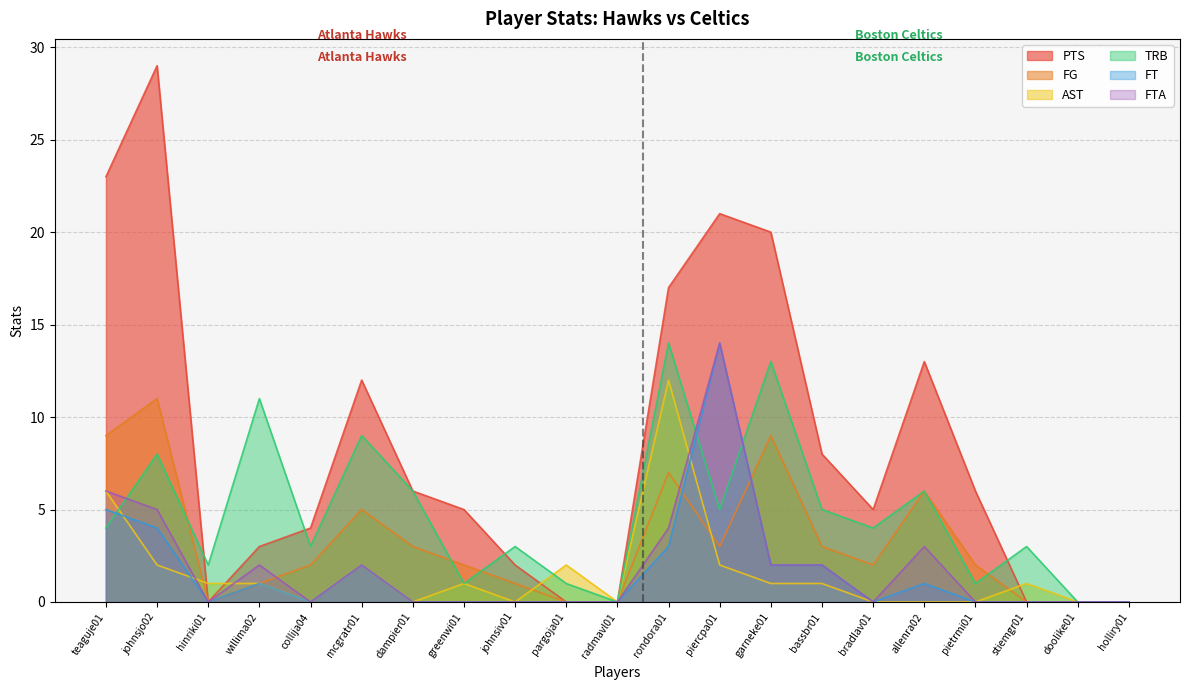

Is the value of AST at doolike01 greater than the value of FG at greenwi01?

No